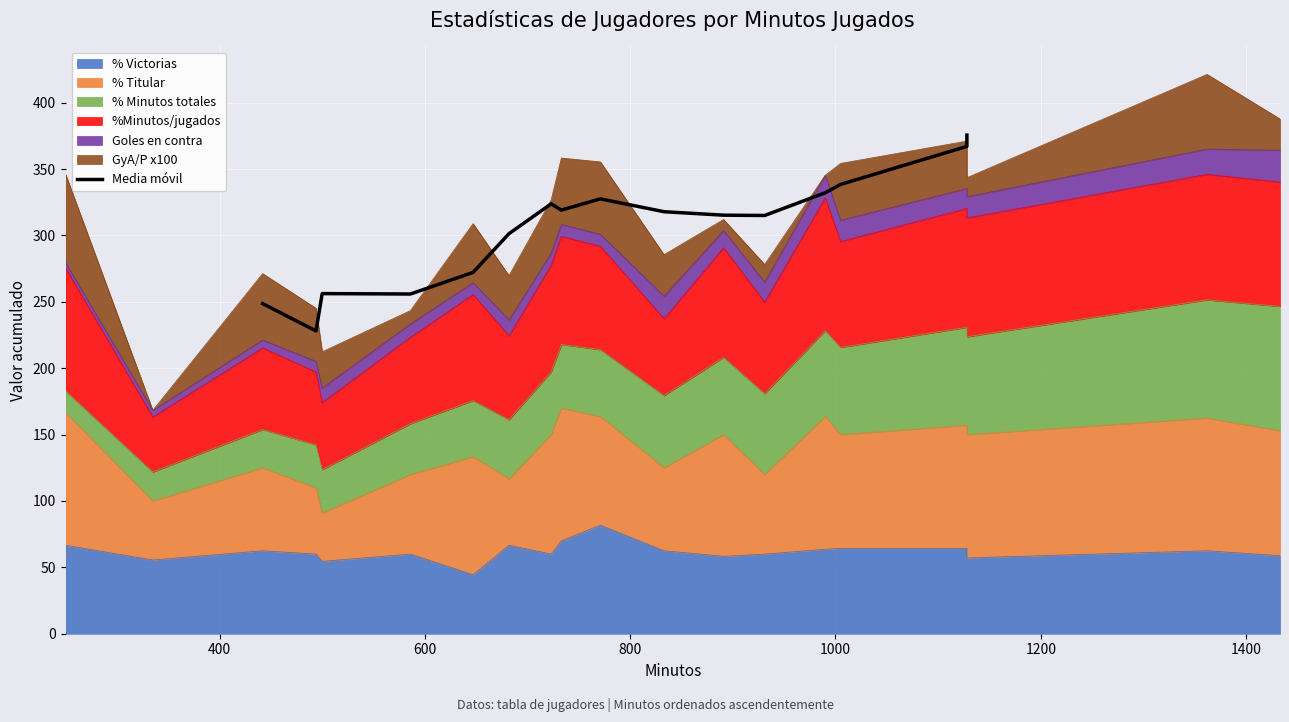

True or false: the data has more than 1 interior local peaks.

True